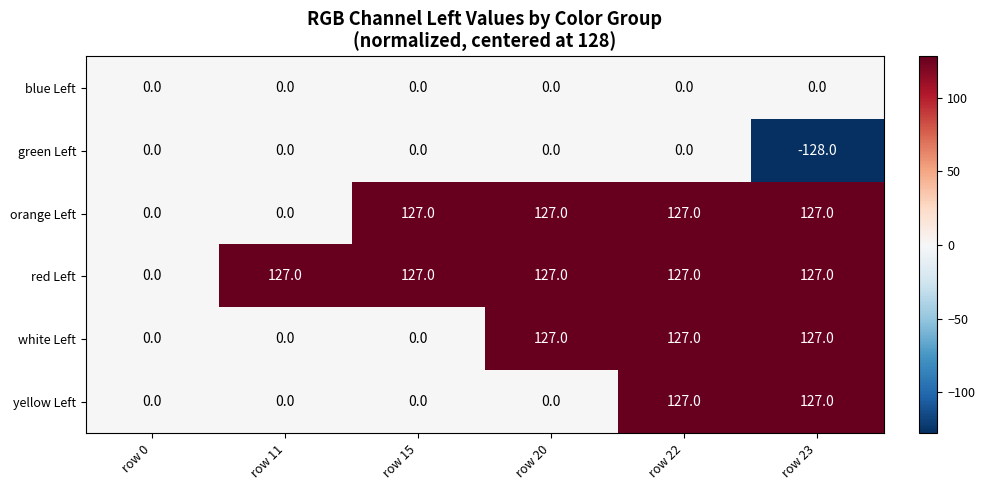

At which category does the chart reach its minimum across all series?

row 23